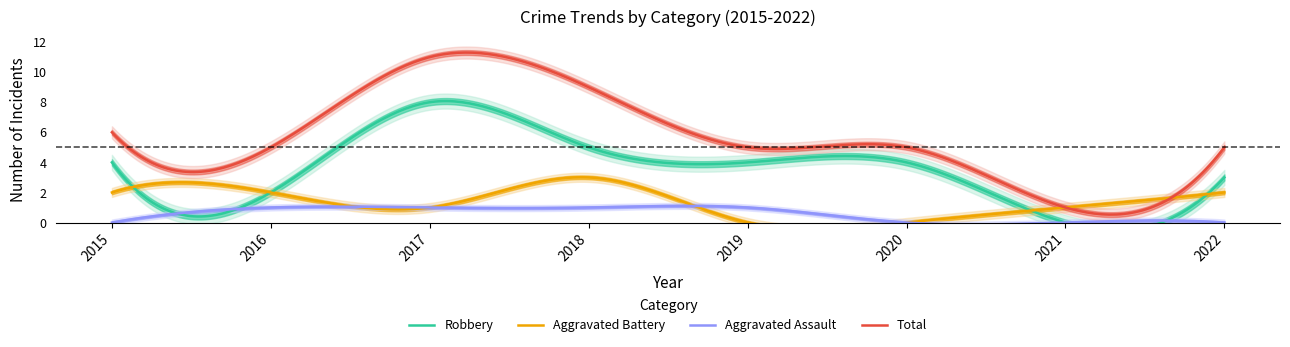

The value of Robbery at 2018 is 5. True or false?

True